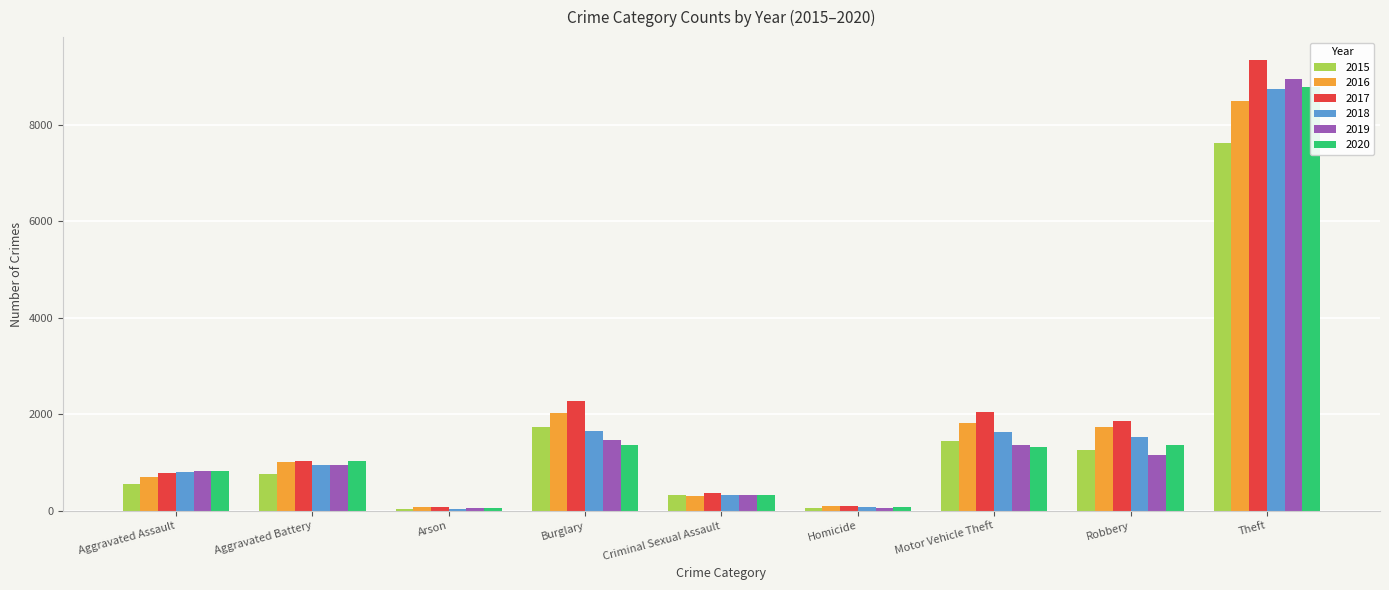

Which series has the widest spread of values?

2017